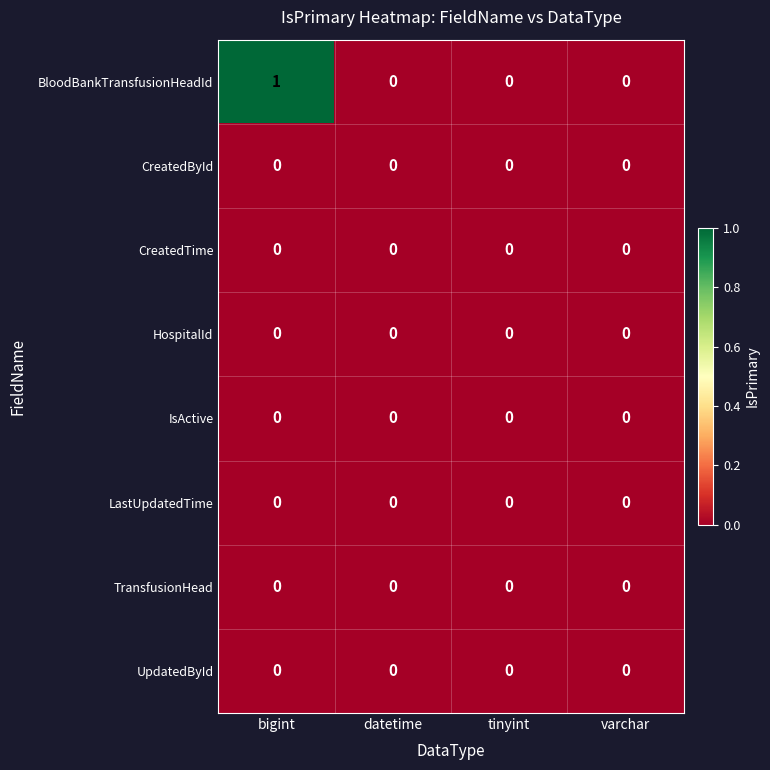

Which series has the largest total across all categories?

BloodBankTransfusionHeadId